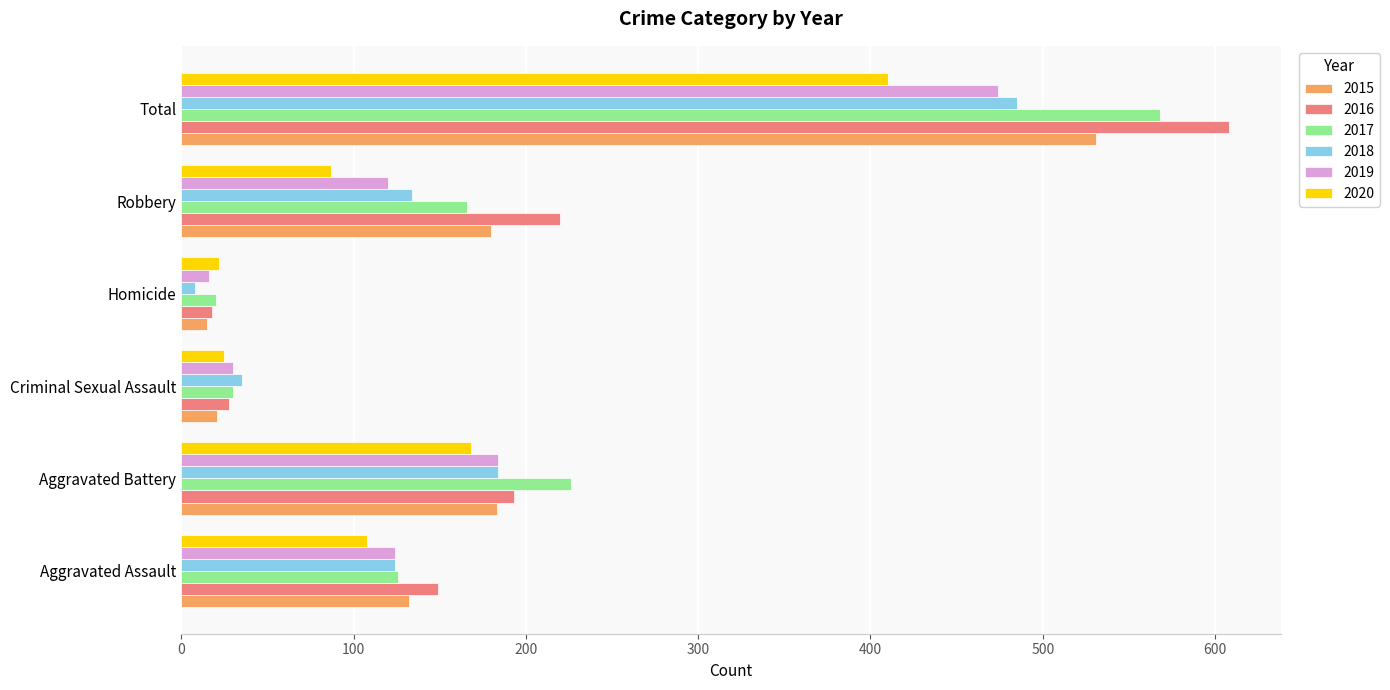

What is the average value of the 2017 series?

189